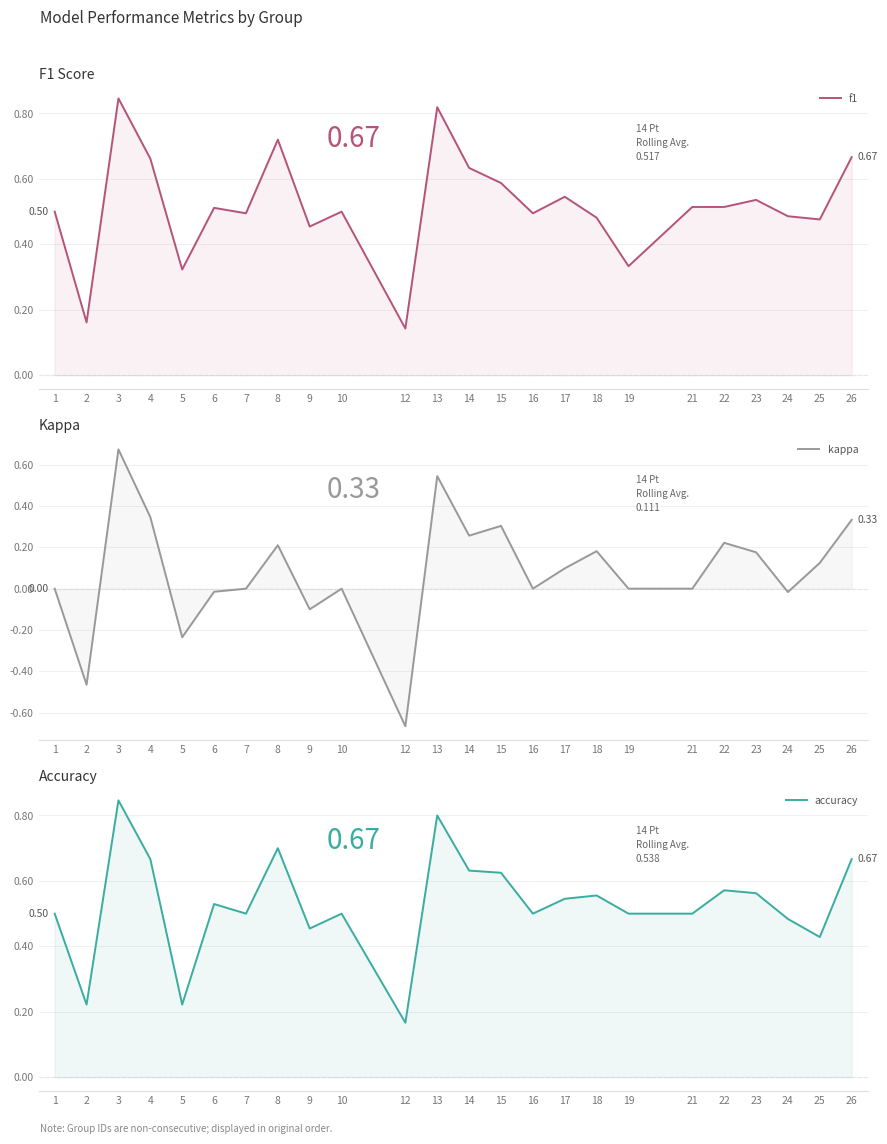

How many categories are shown in the chart?

24